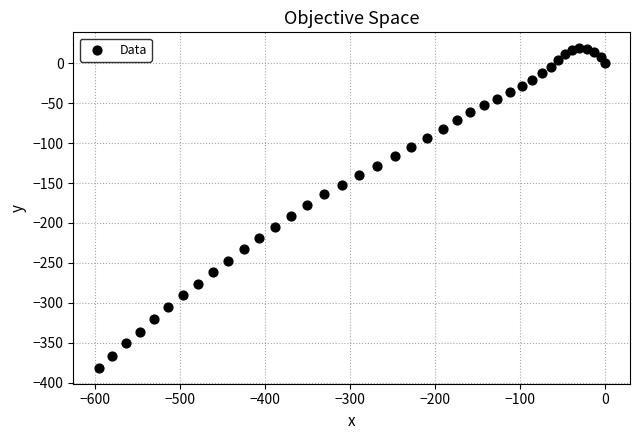

What is the range of Y values (max minus min)?

400.4